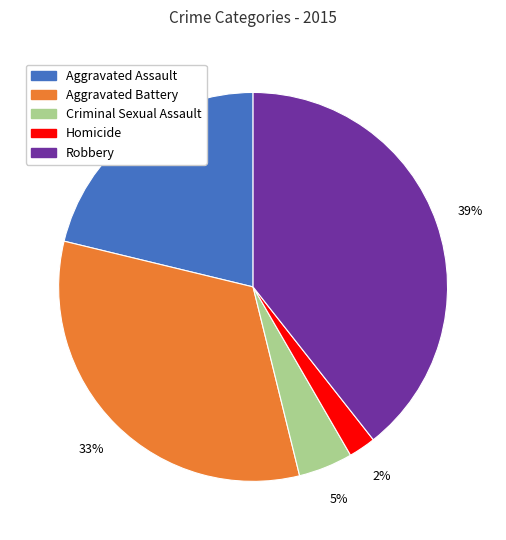

To the nearest percent, what is the combined percentage of Aggravated Assault and Aggravated Battery?

54%